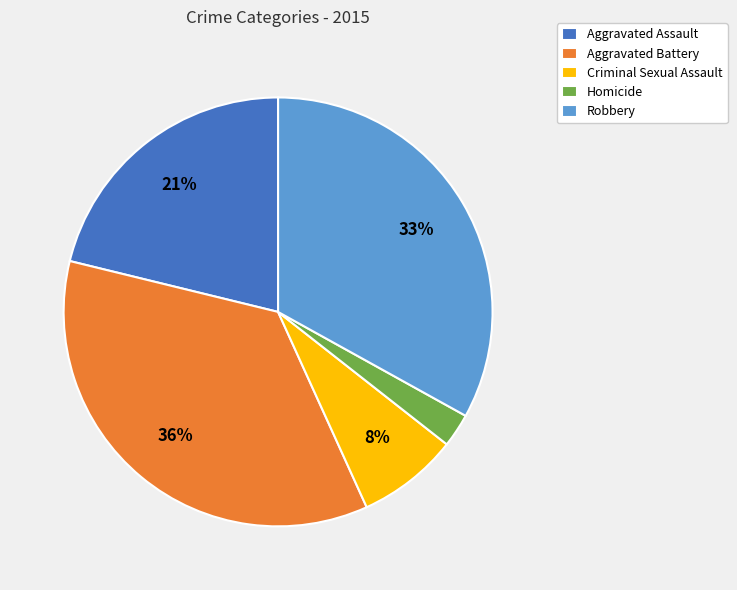

What is the smallest slice in the pie chart?

Homicide